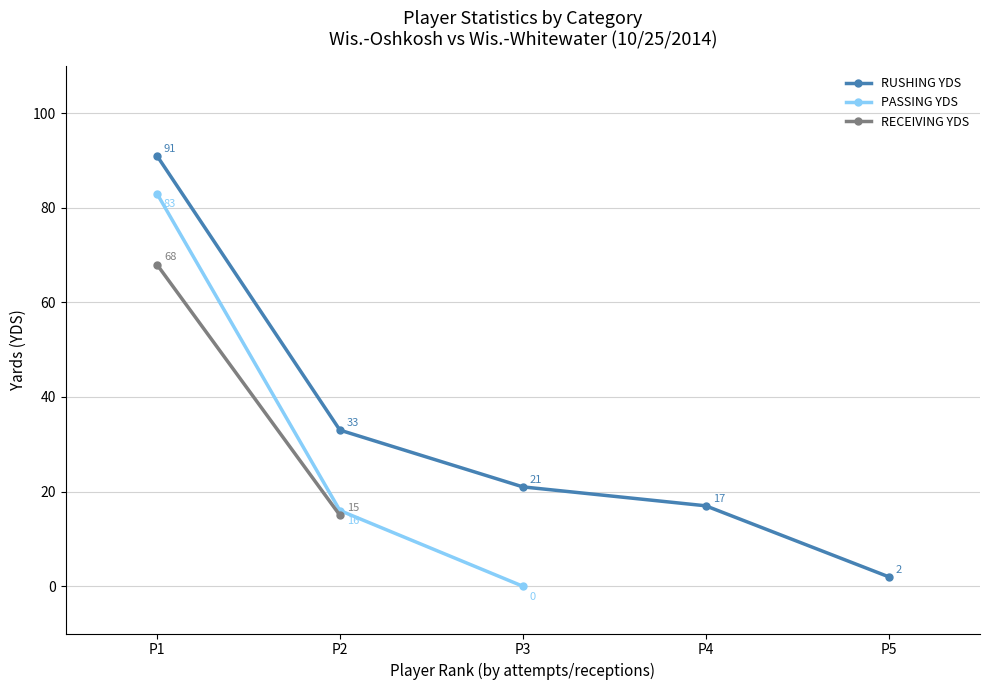

How many lines are shown in the chart?

3